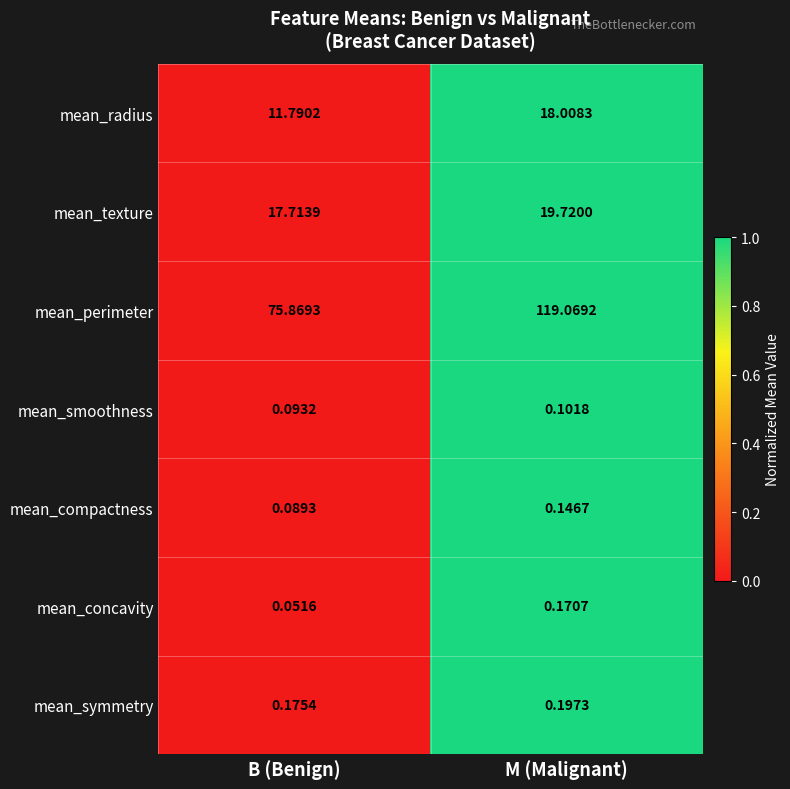

Rank the series by their maximum value, from highest to lowest.

mean_perimeter, mean_texture, mean_radius, mean_symmetry, mean_concavity, mean_compactness, mean_smoothness